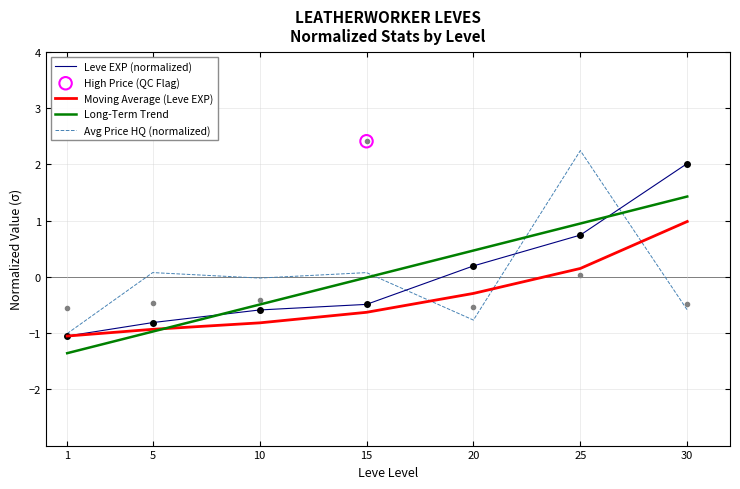

Is the value of Leve EXP (normalized) at 15 greater than the value of Long-Term Trend at 30?

No